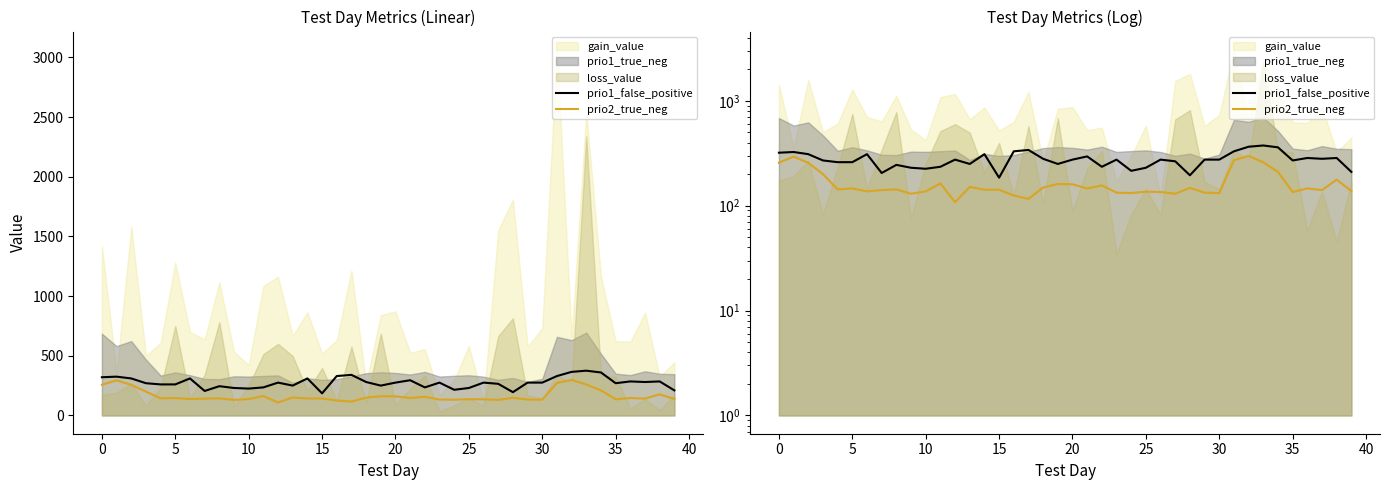

What is the label of the 3rd point from the right?

37